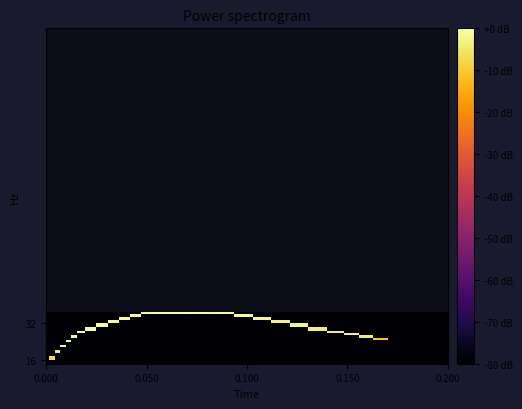

How many series are shown in this chart?

18